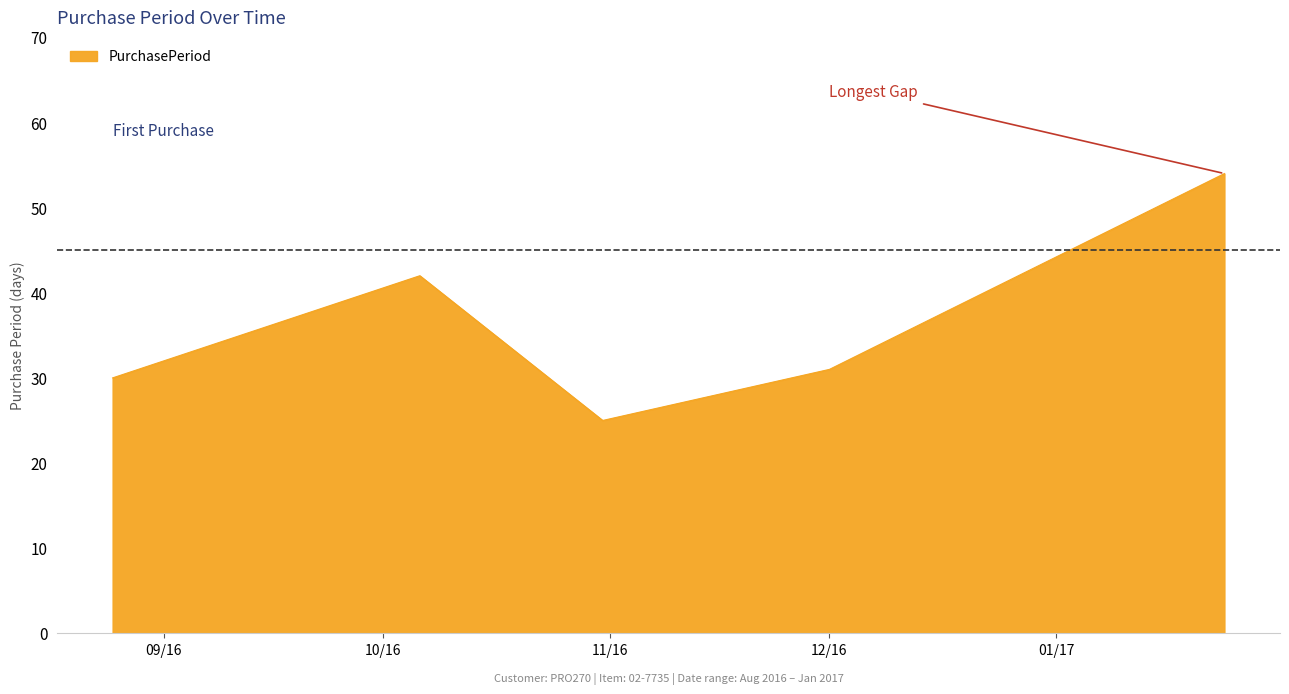

True or false: the data has more than 2 interior local peaks.

False